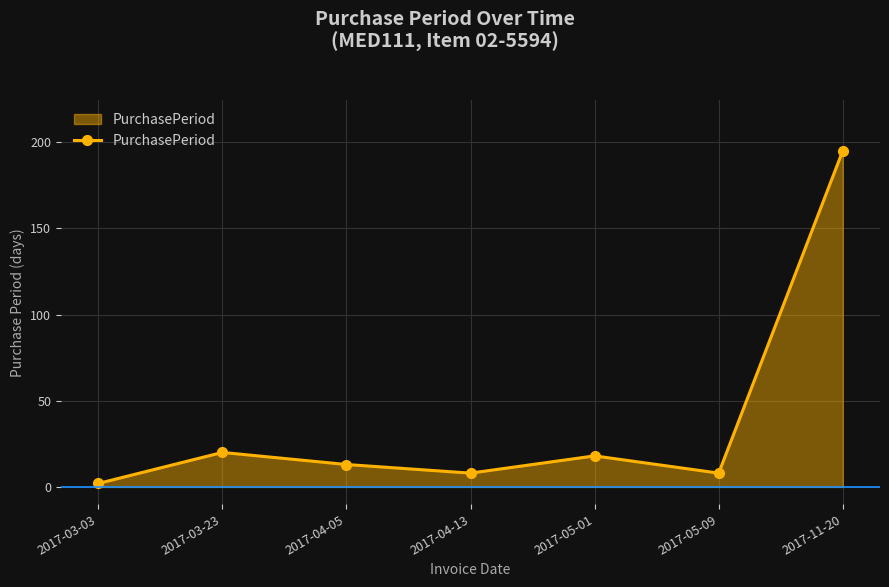

What is the sum of the values at 2017-04-05 and 2017-03-03?

15